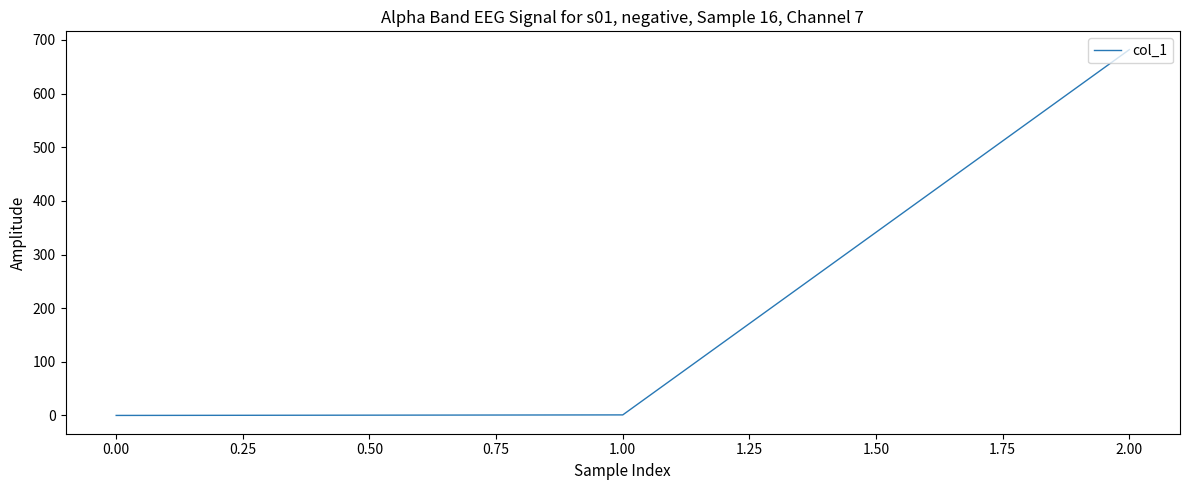

What is the change in value from 0.00 to 2.00?

+682.0